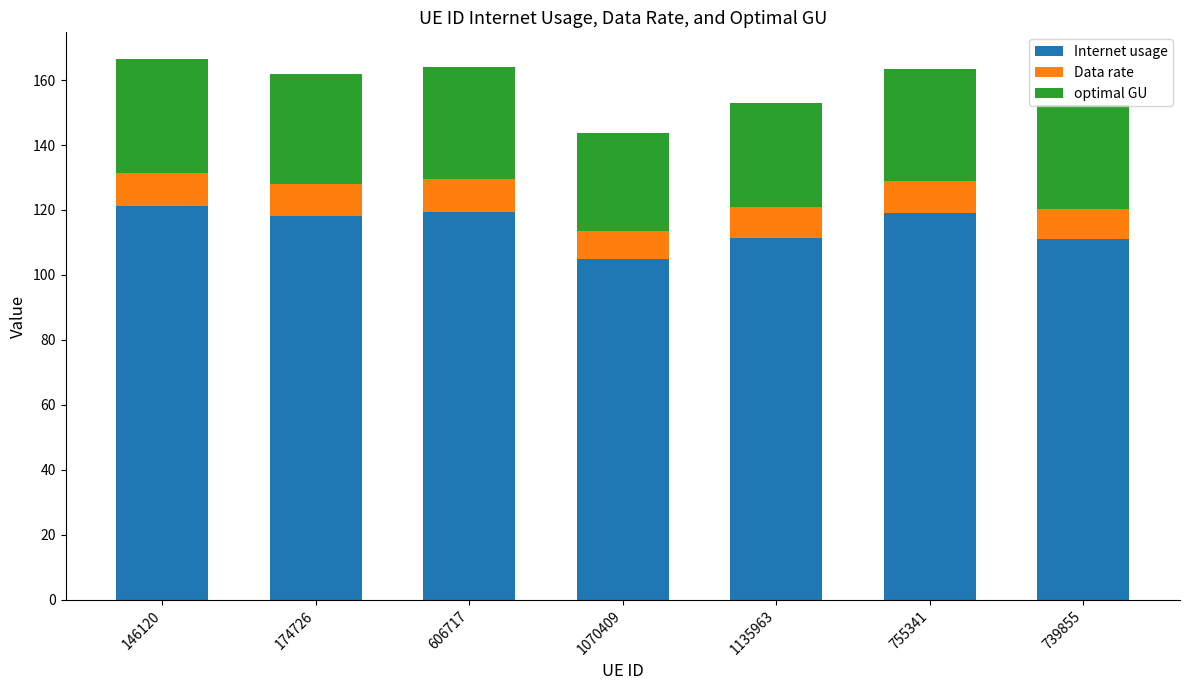

What is the total value across all series at 606717?

163.9